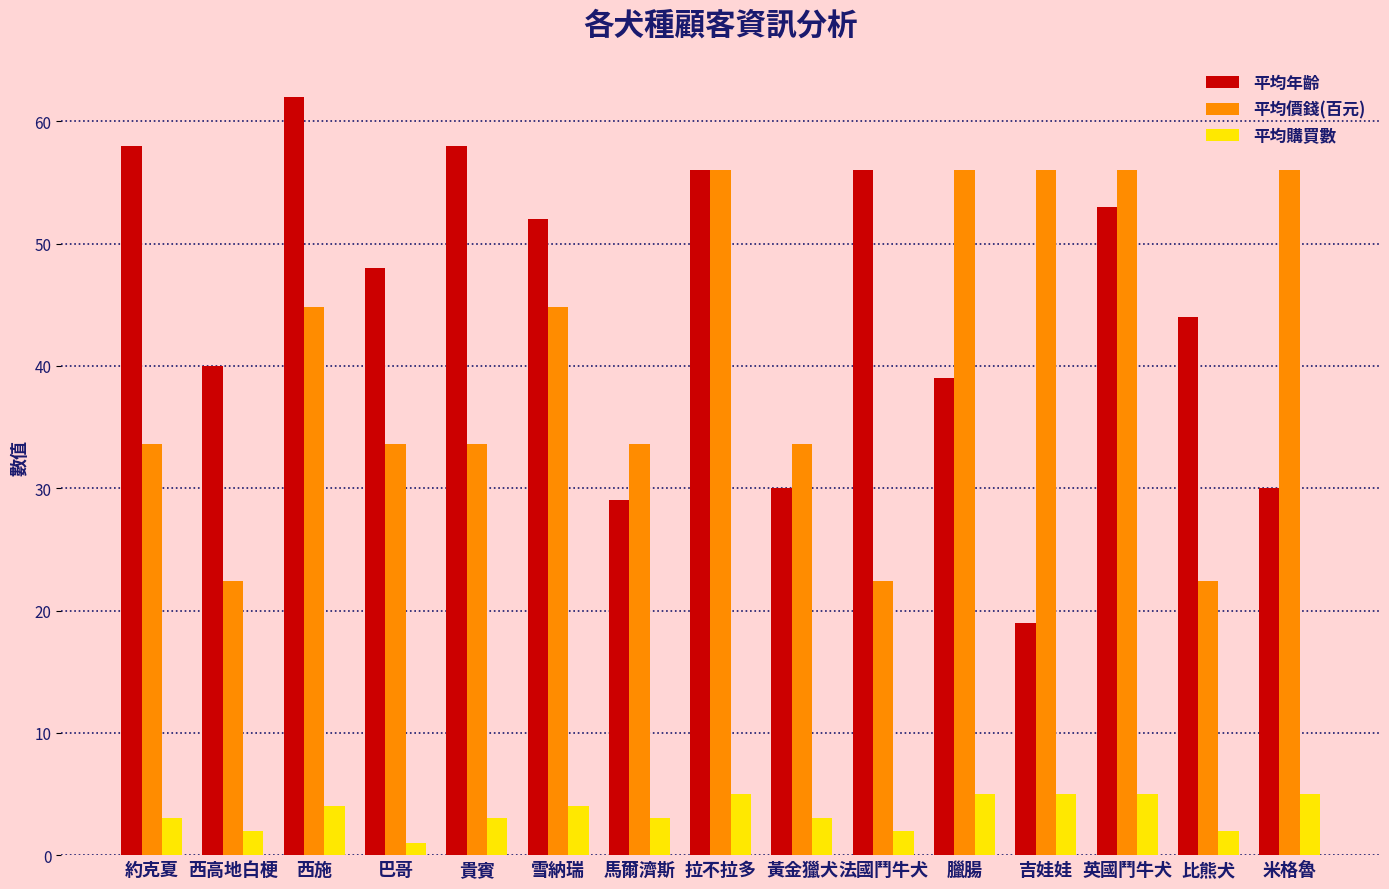

At which label does 平均年齡 reach its peak?

西施